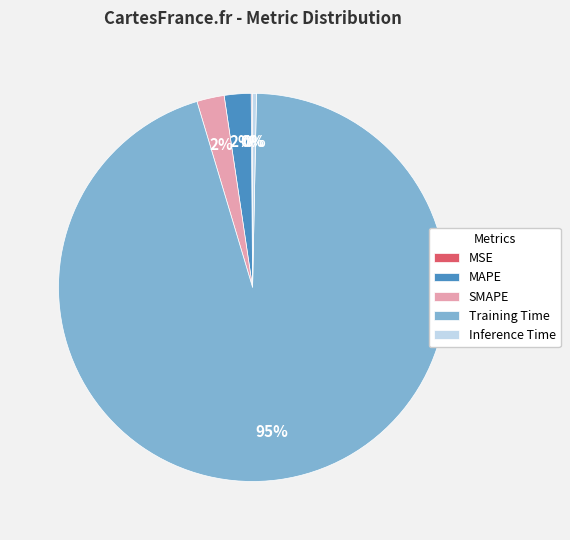

Does Training Time account for over 50% of the chart?

Yes